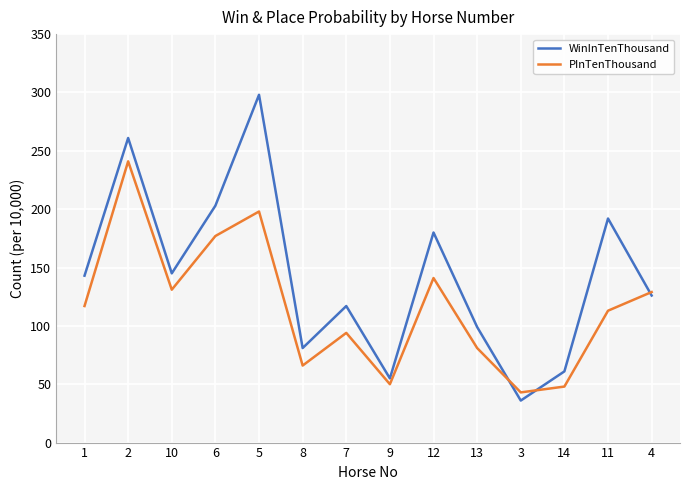

Which label corresponds to the largest value in the chart?

5